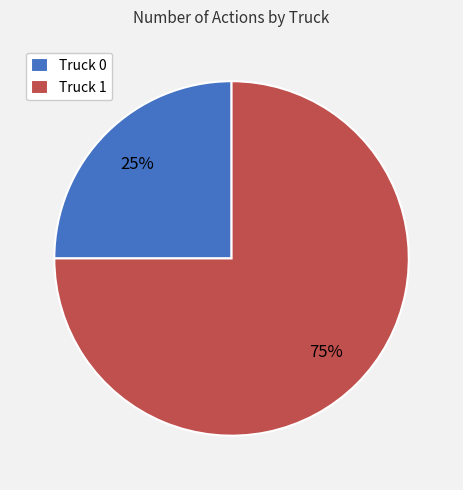

Is it true that Truck 0 is 25% of the pie?

True